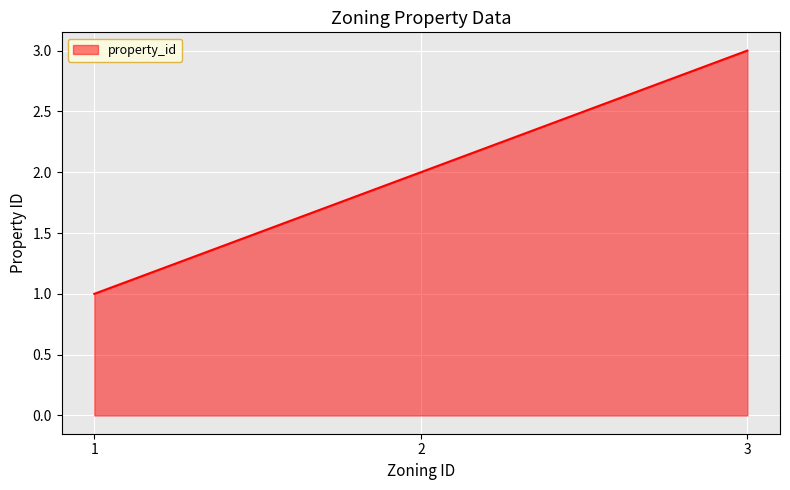

How many lines are shown in the chart?

1